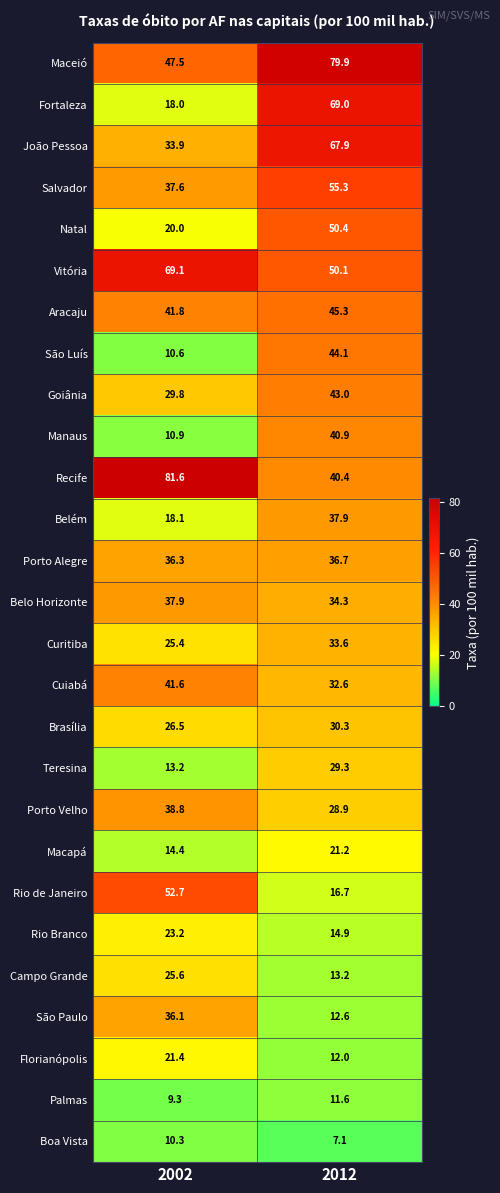

What is the total value across all series at 2012?

959.2